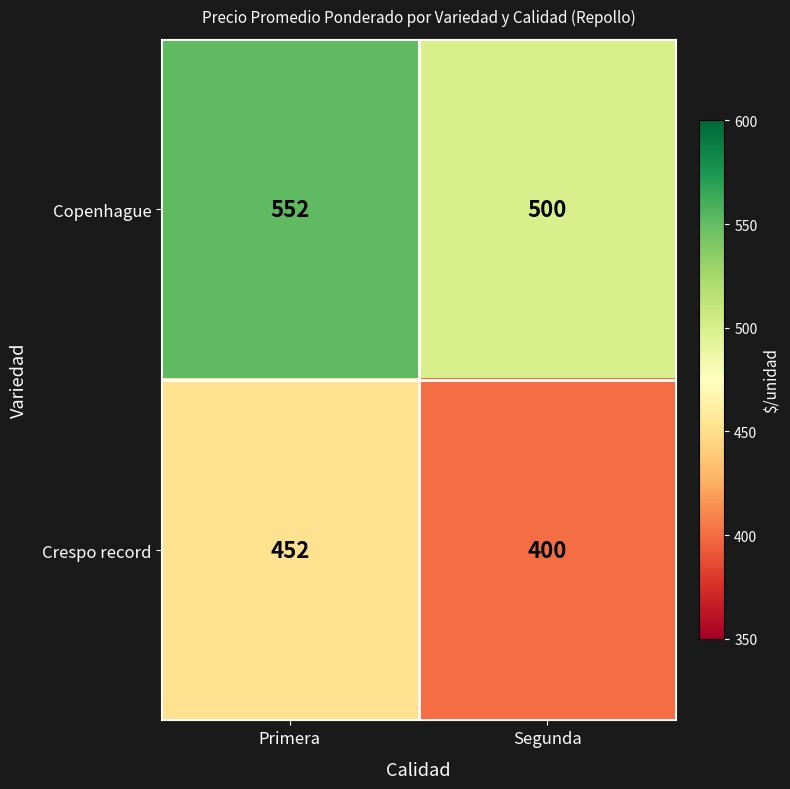

Reading right to left, extract all data points from this chart.

Copenhague: 500	552
Crespo record: 400	452